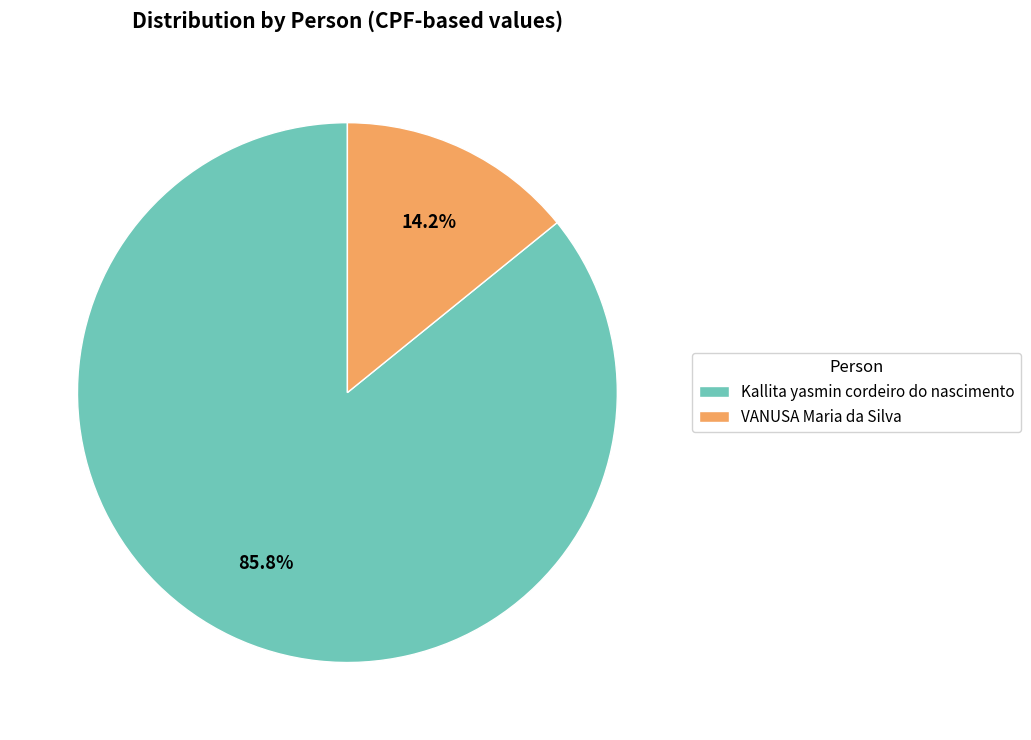

To the nearest percent, what percentage of the pie is VANUSA Maria da Silva?

14%